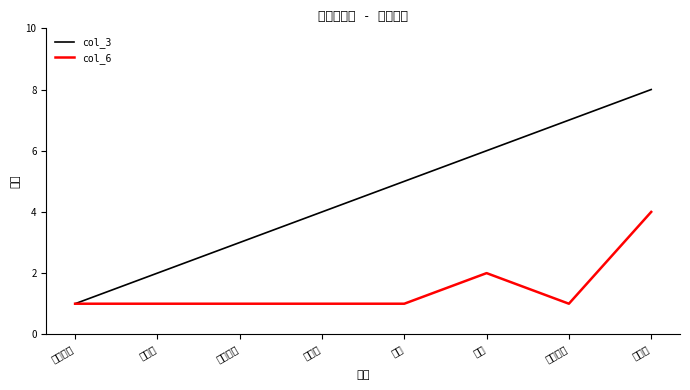

Rank the categories by col_3 value from lowest to highest.

科学分类, 动物界, 放射虫门, 二名法, 学名, 东海, 维基物种, 放射虫